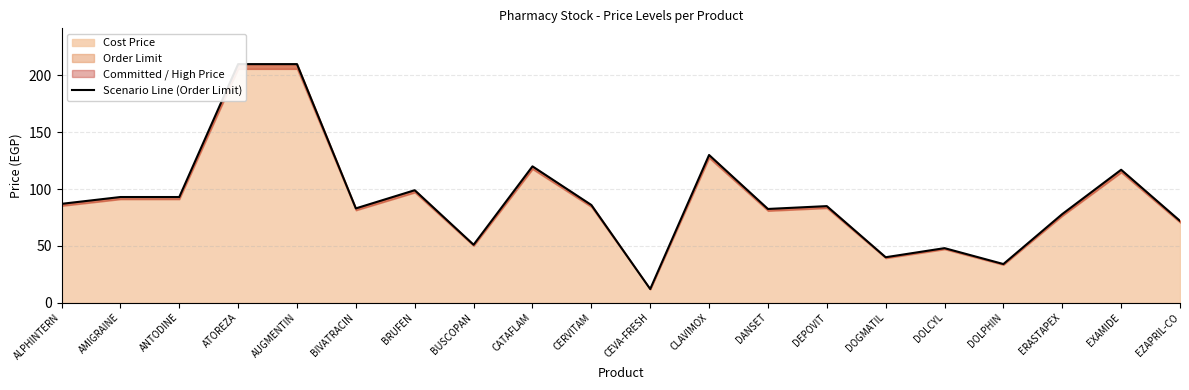

List the labels in order of value, smallest first.

CEVA-FRESH, DOLPHIN, DOGMATIL, DOLCYL, BUSCOPAN, EZAPRIL-CO, ERASTAPEX, DANSET, BIVATRACIN, DEPOVIT, CERVITAM, ALPHINTERN, AMIGRAINE, ANTODINE, BRUFEN, EXAMIDE, CATAFLAM, CLAVIMOX, ATOREZA, AUGMENTIN